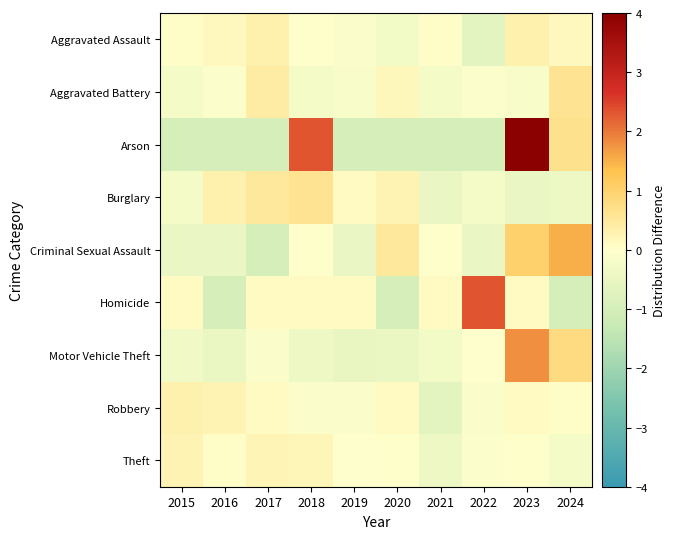

Which series has the widest spread of values?

Arson